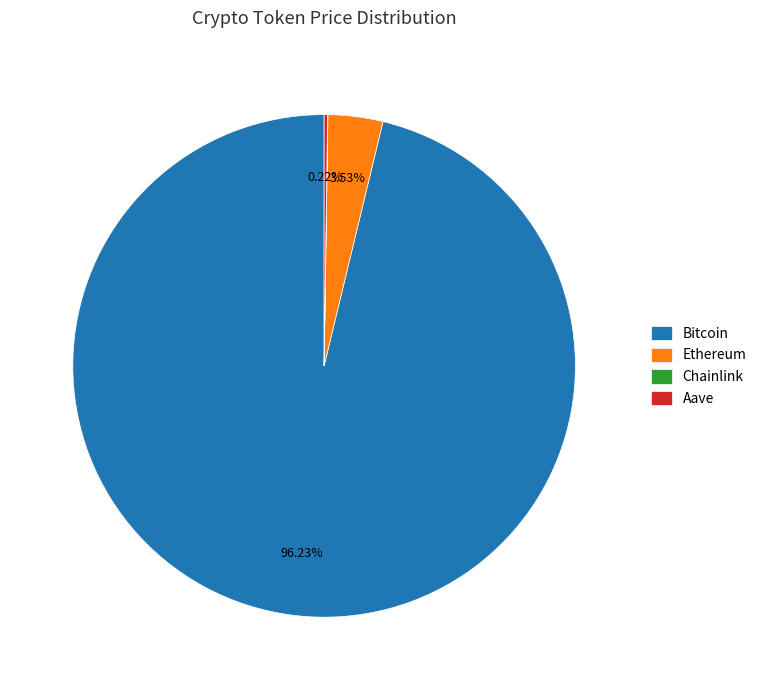

Which slice is the largest?

Bitcoin